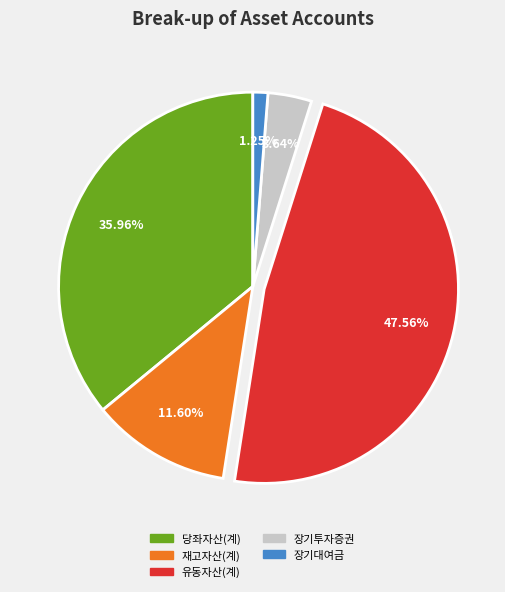

Rank the categories by value from highest to lowest.

유동자산(계), 당좌자산(계), 재고자산(계), 장기투자증권, 장기대여금